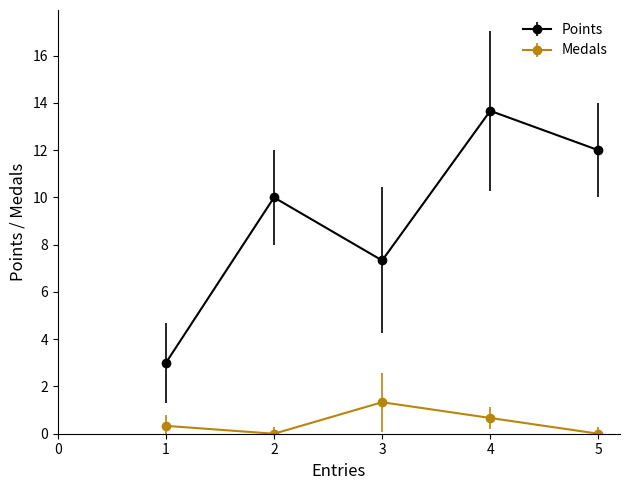

Which series changed the most between 2 and 4?

Points